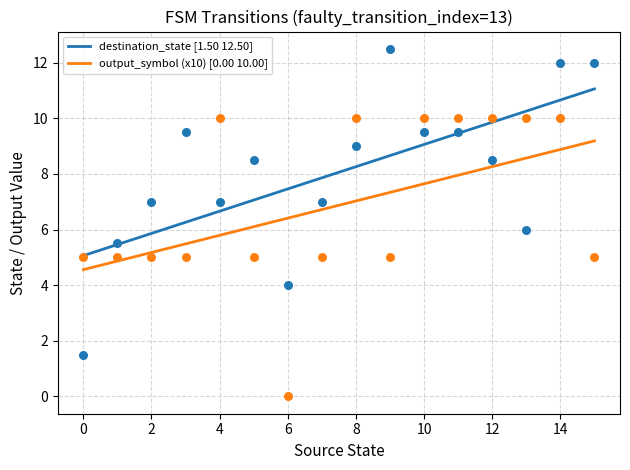

What is the lowest value of the output_symbol (x10) [0.00 10.00] series?

4.6